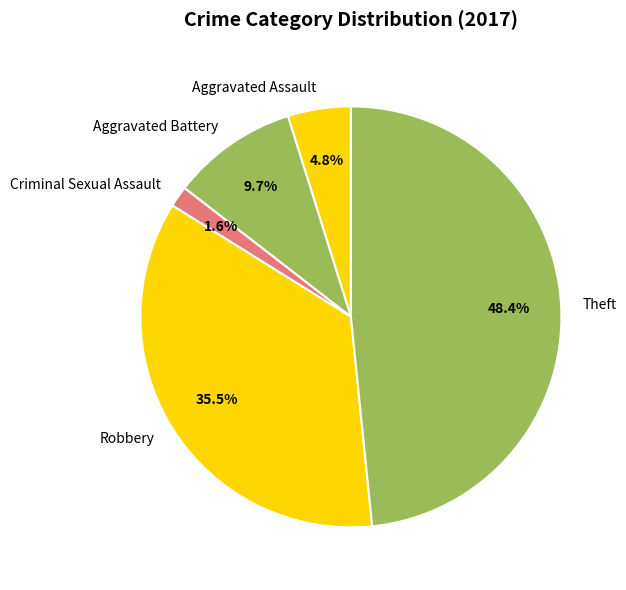

To the nearest percent, what is the average slice percentage?

20%